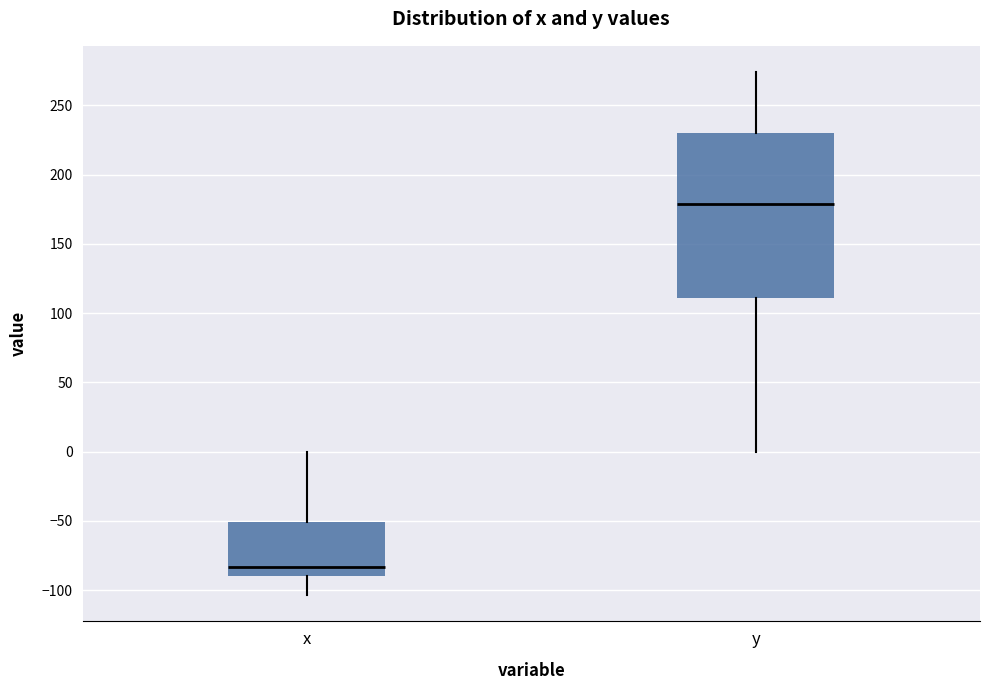

Where is the lower edge of the box for x on the y-axis? The values are not printed on the chart, so give them approximately, as read against the axis.

-90